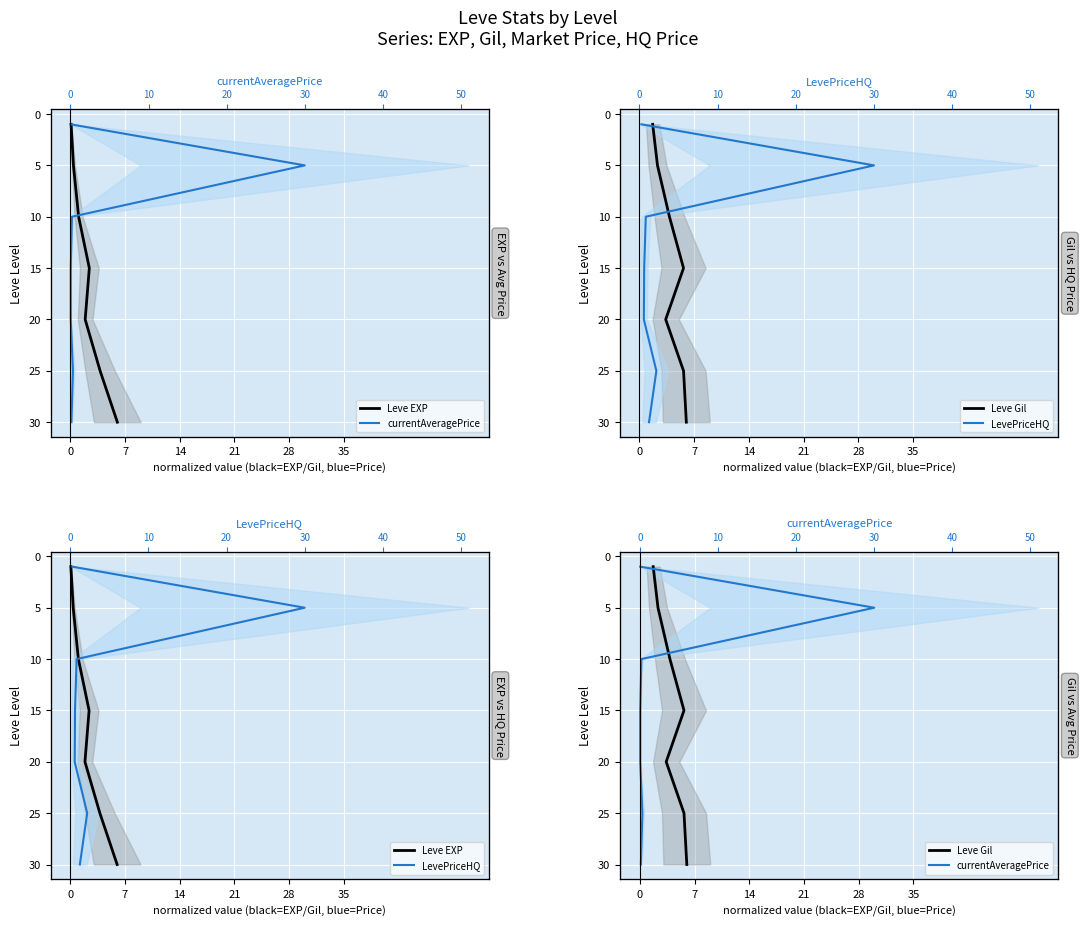

What is the total value across all series at 21?

60